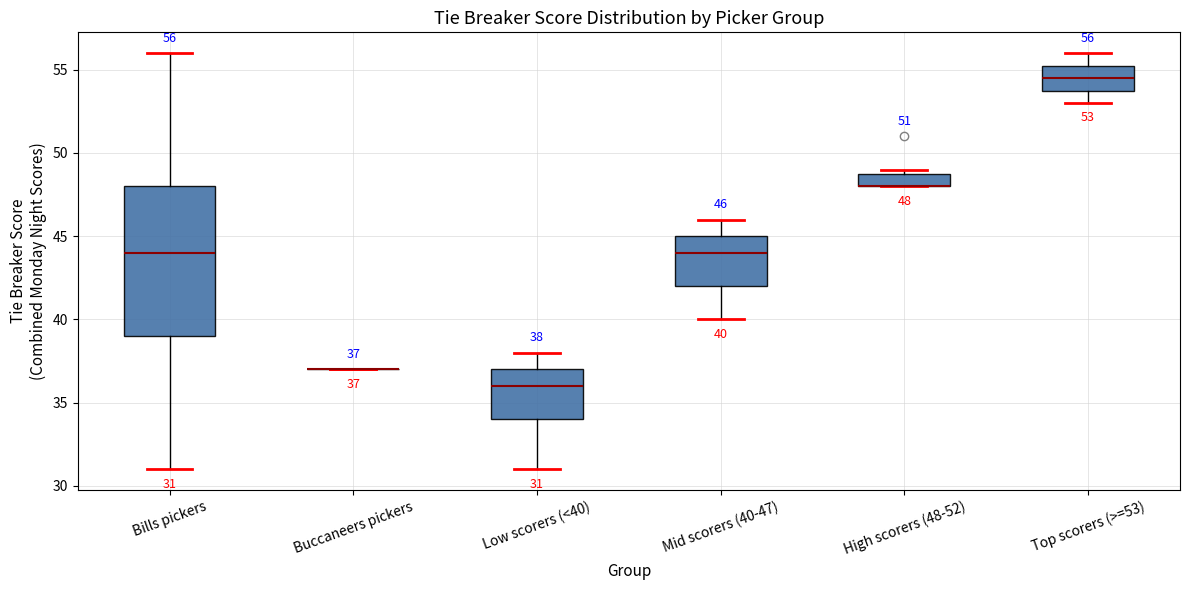

Comparing the boxes themselves (not the whiskers), which one is the tallest?

Bills pickers